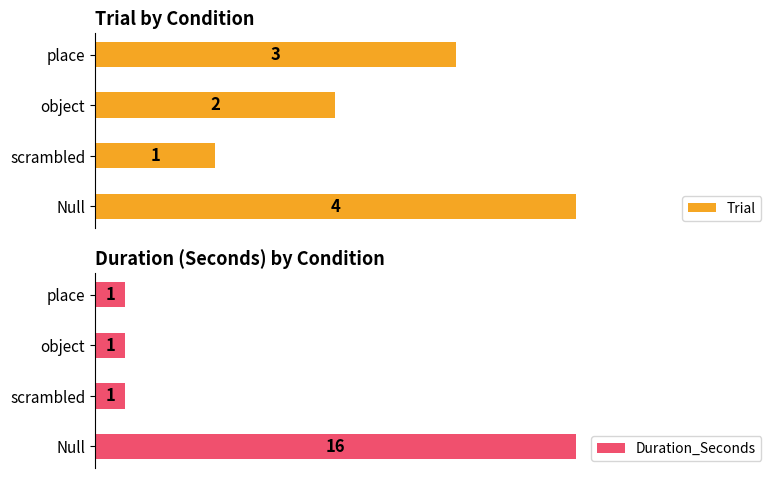

How many bars are there in total?

8